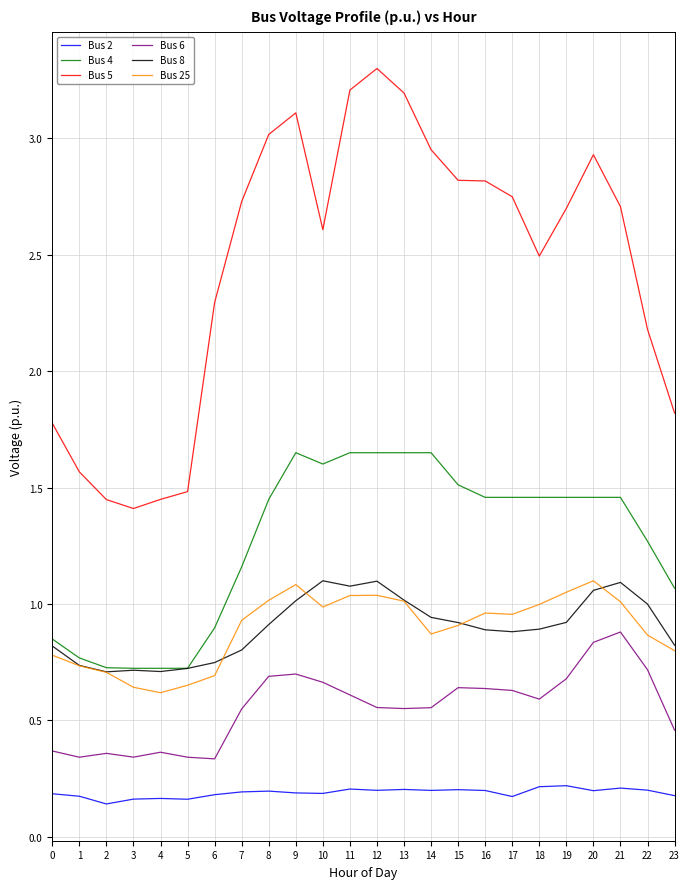

Which label corresponds to the largest value in the chart?

12